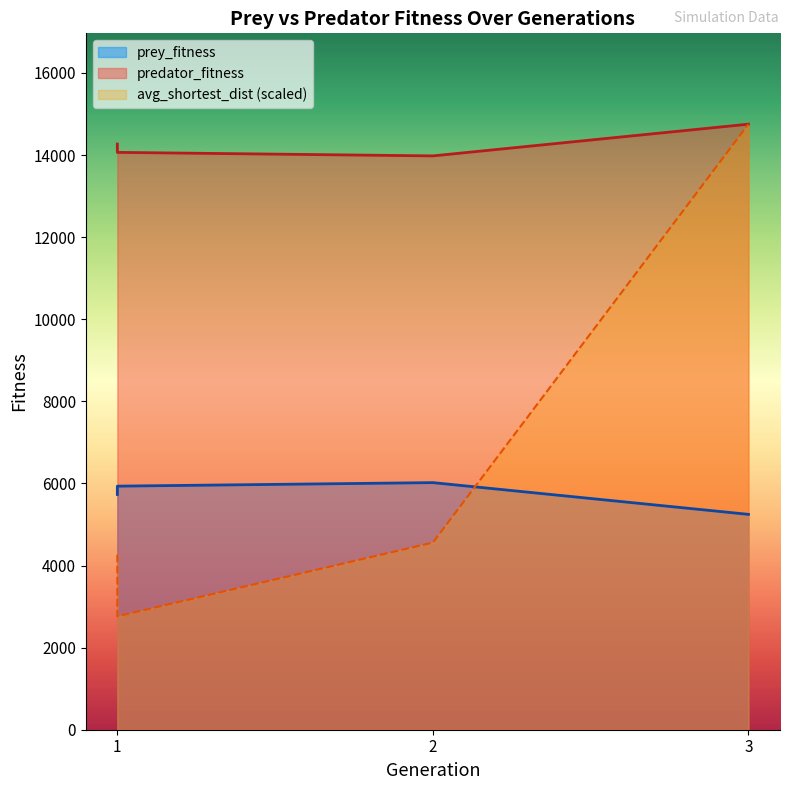

Is it true that avg_shortest_dist equals 7947.0 at 2?

False